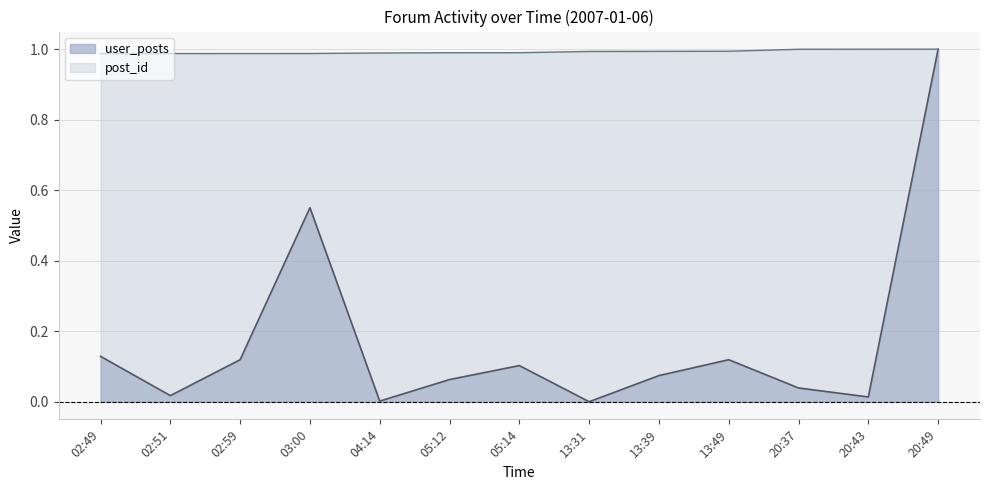

What is the maximum value for post_id?

1.0